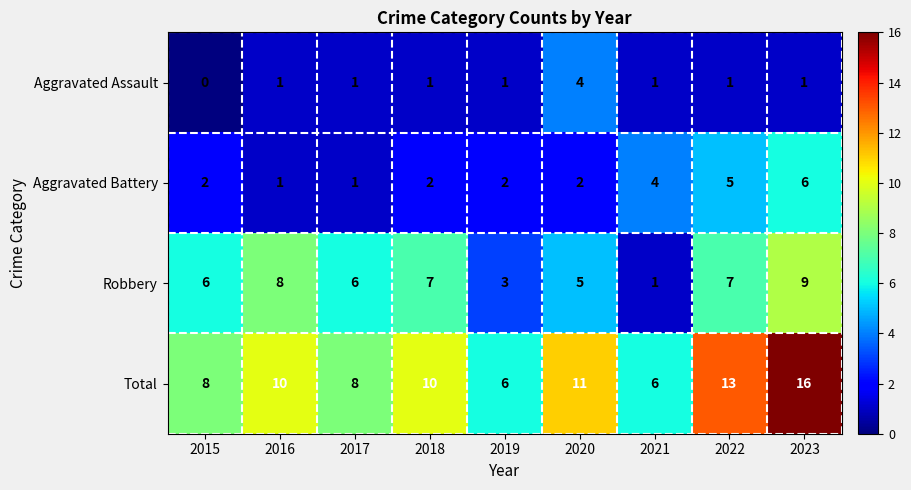

What is the highest value of the Total series?

16